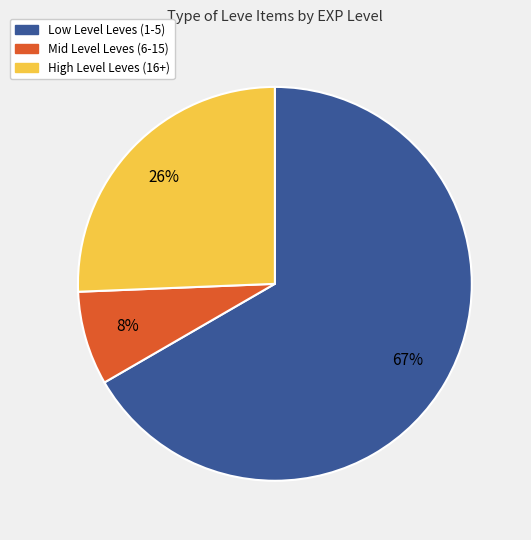

Does any single category account for the majority?

Yes